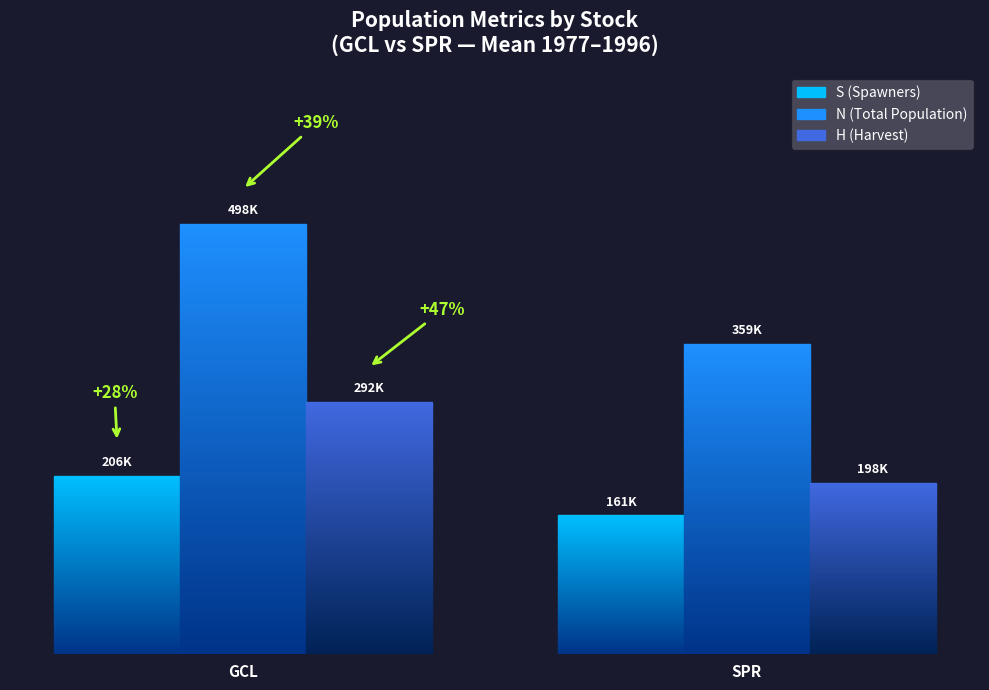

At which label is N (Total) closest to 428728?

SPR